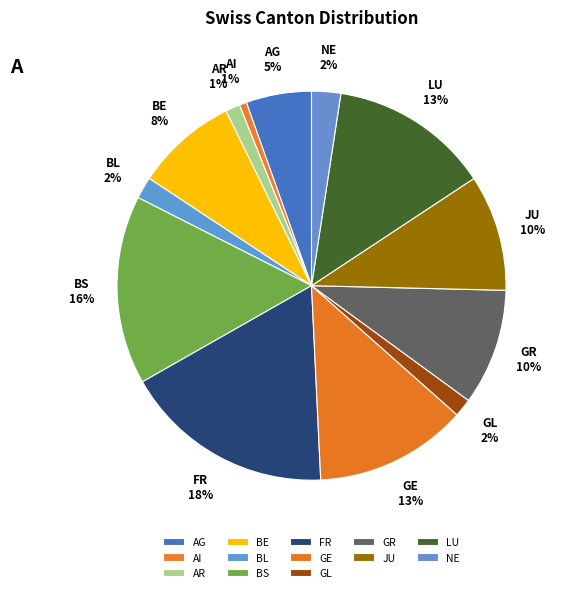

Count the number of slices in the pie.

13